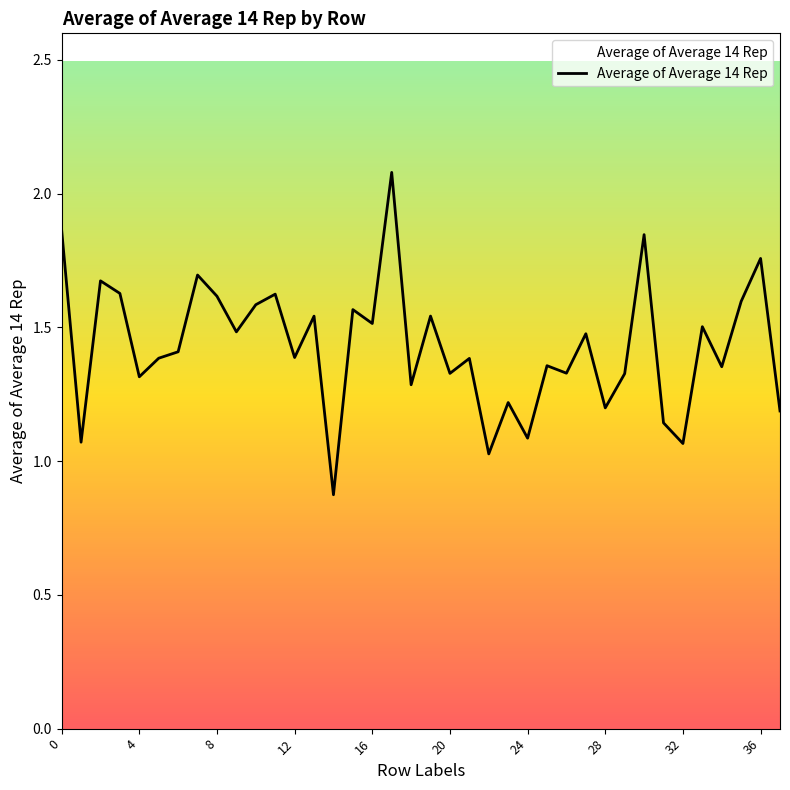

How many lines are shown in the chart?

1